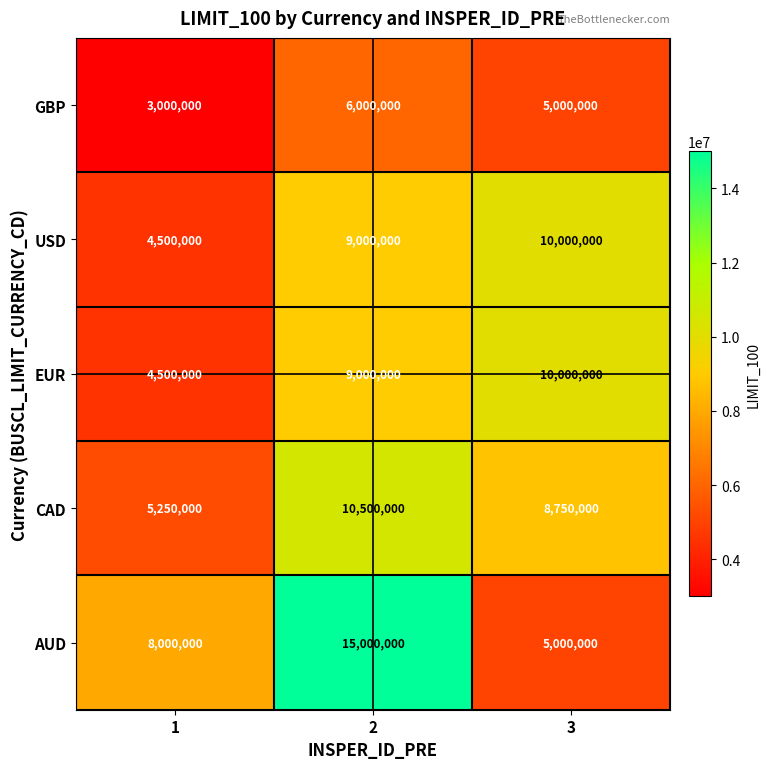

What is the minimum value for CAD?

5250000